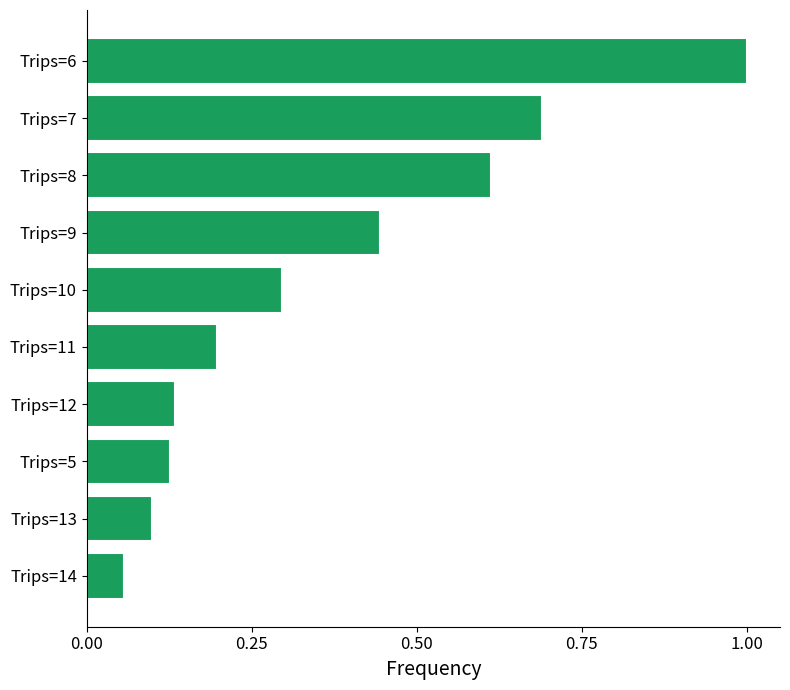

What is the change in value from Trips=8 to Trips=7?

+0.1